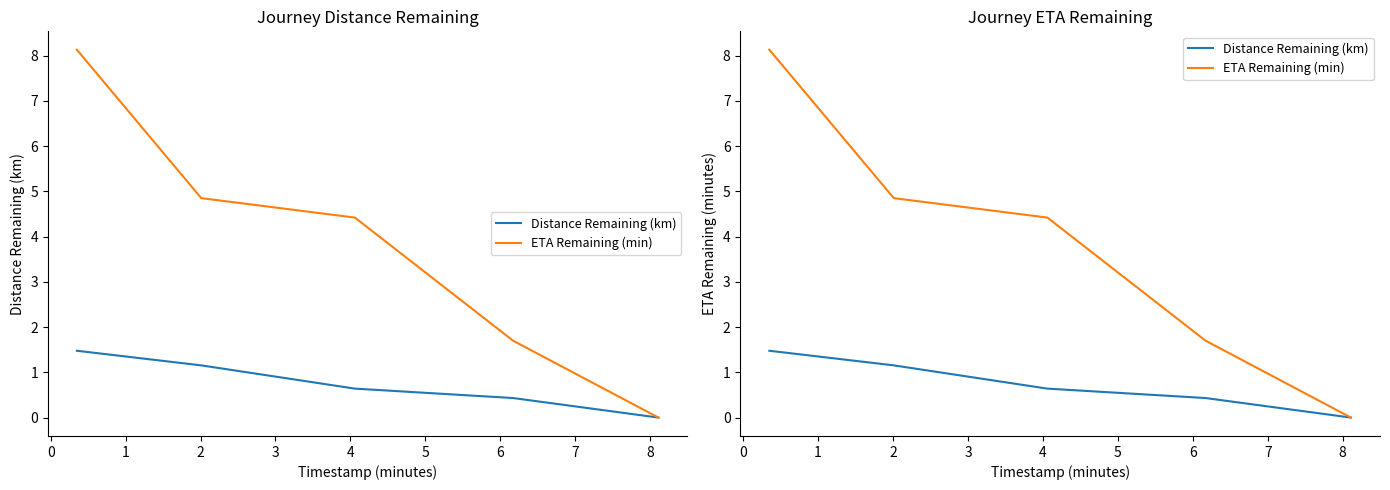

List the series in order of their overall mean, lowest first.

Distance Remaining (km), ETA Remaining (min)